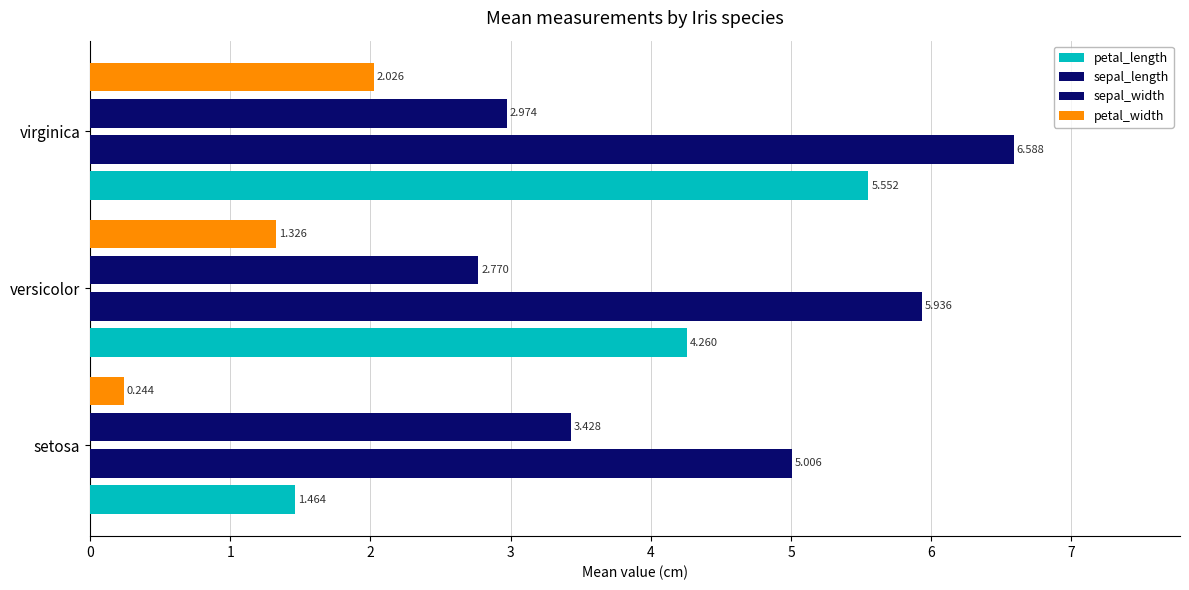

What is the average value of the sepal_length series?

5.8